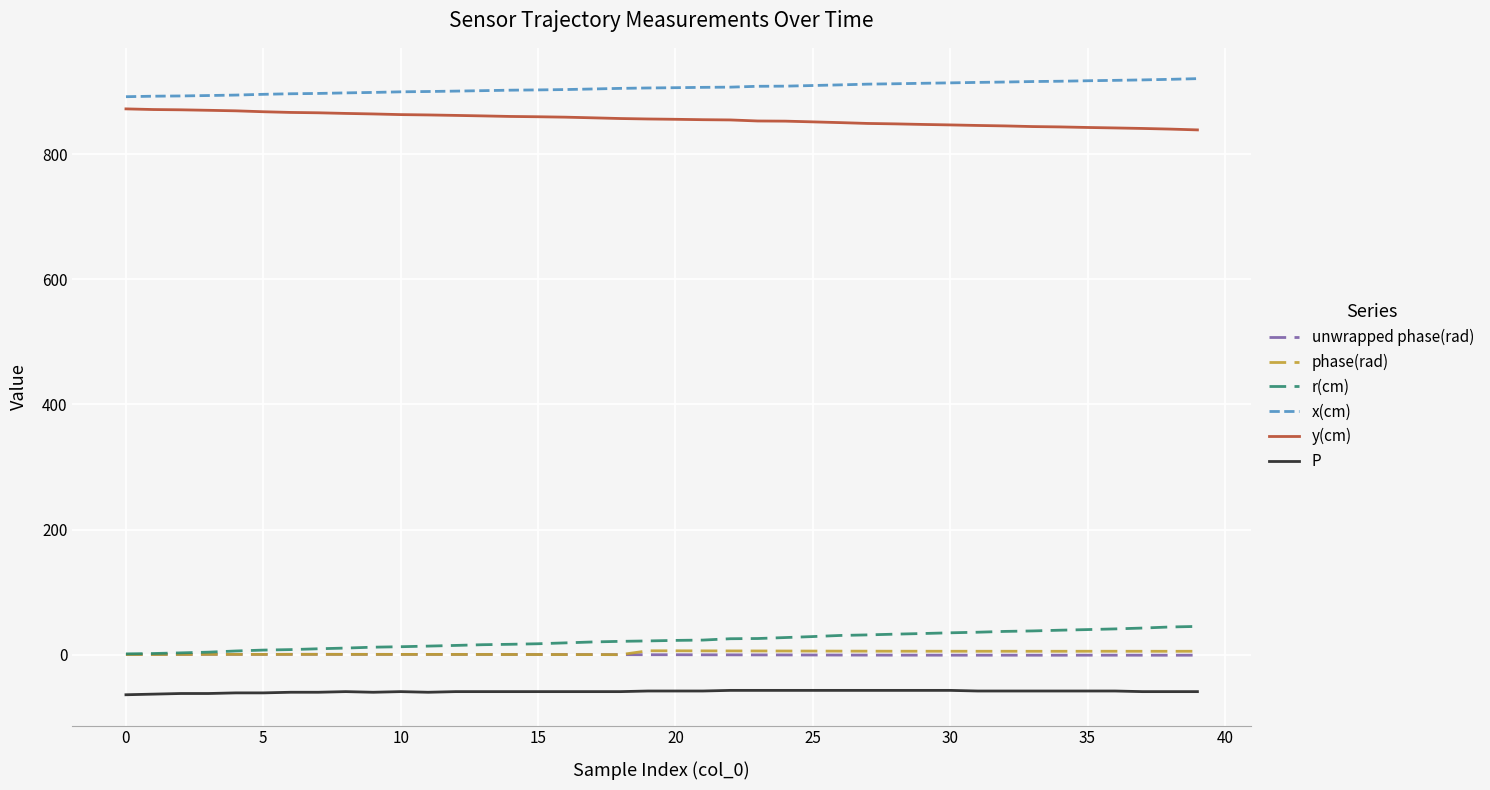

What is the smallest value displayed?

-64.0